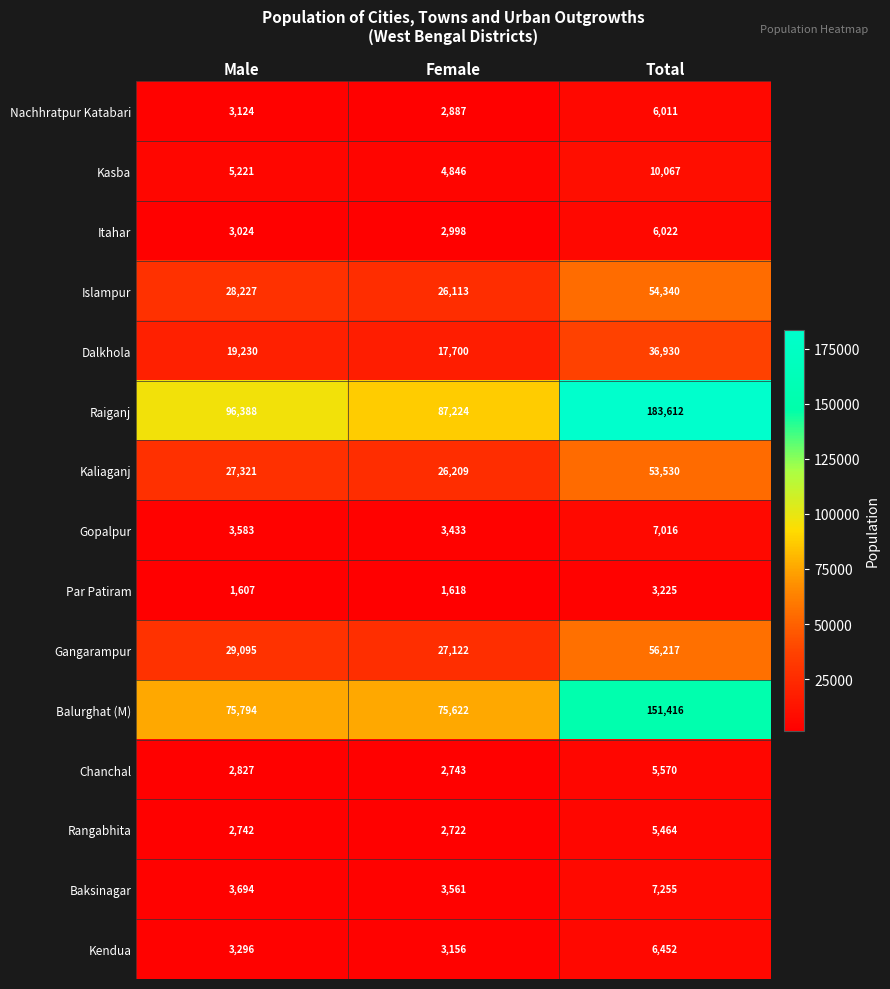

At which category is the sum across all series the highest?

Total